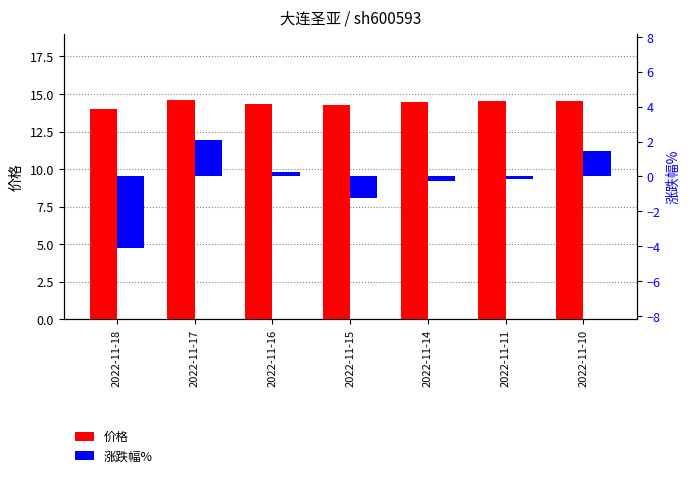

How many values in 涨跌幅% are above zero?

3